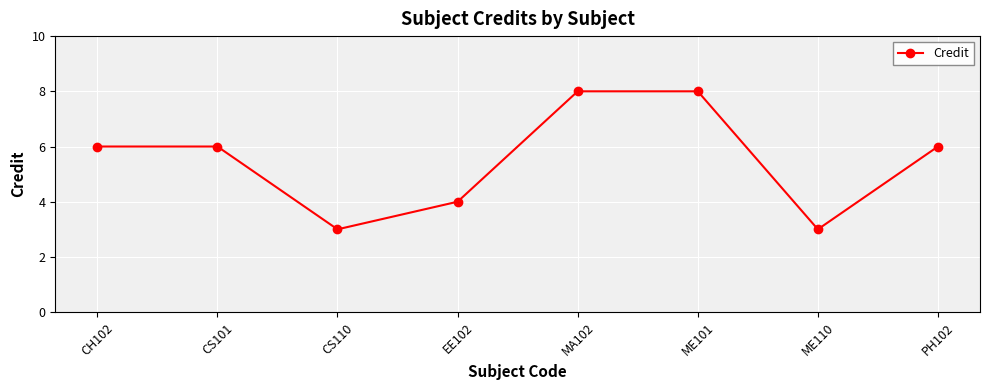

Does the chart display data point markers on the line(s)?

Yes